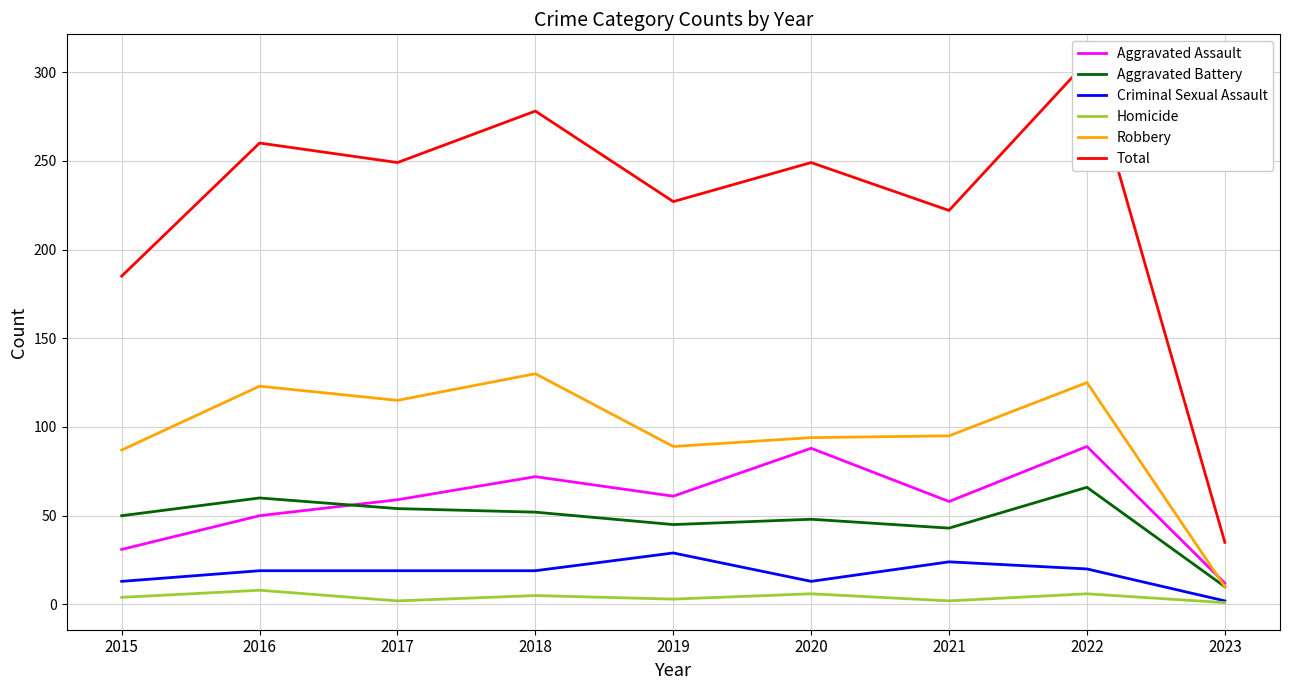

What is the minimum value for Aggravated Battery?

10